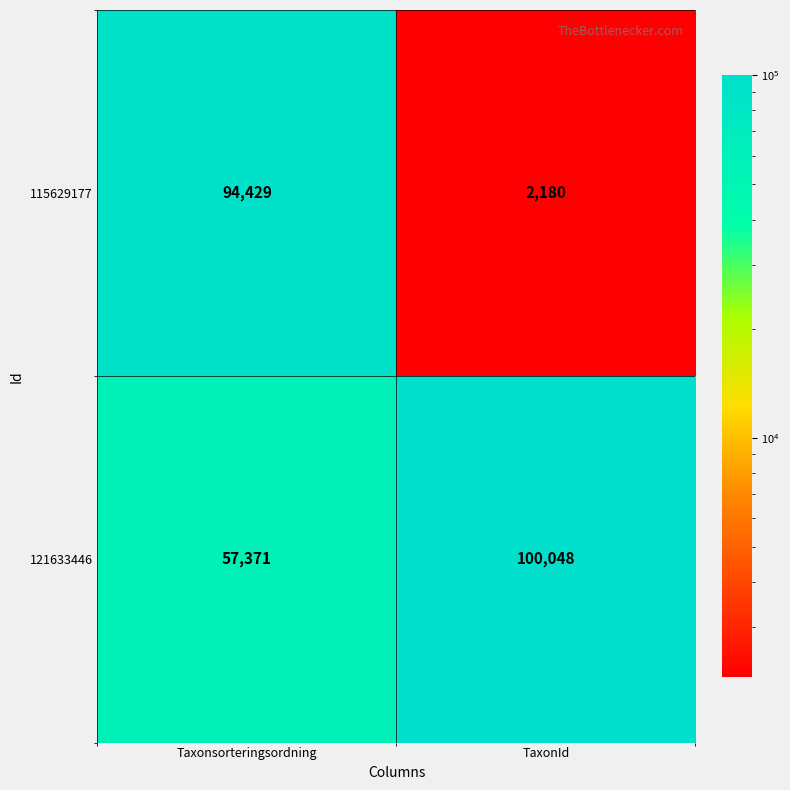

The 121633446 series shows 100048 at TaxonId. True or false?

True